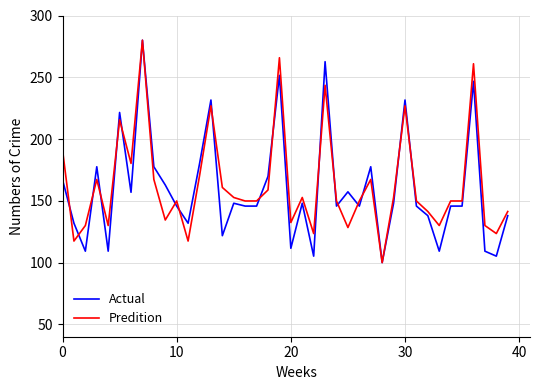

How many lines are shown in the chart?

2